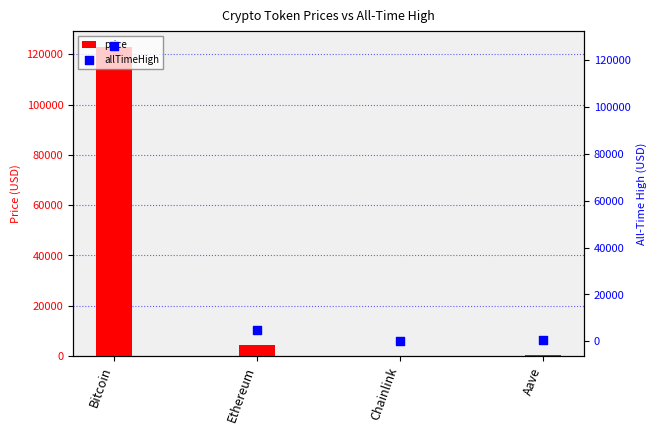

What is the total value across all series at Aave?

946.3